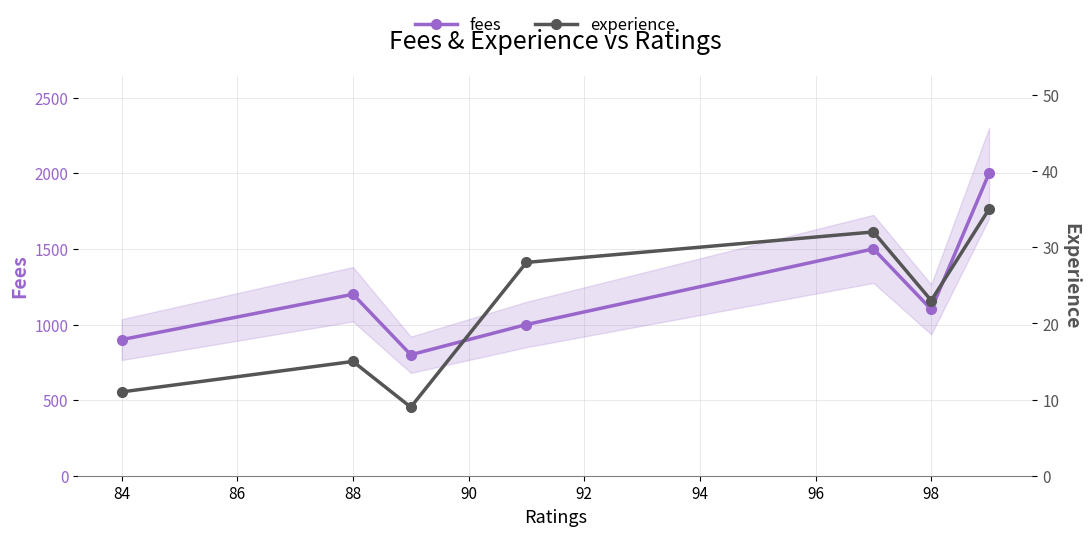

Which series has the largest total across all categories?

fees